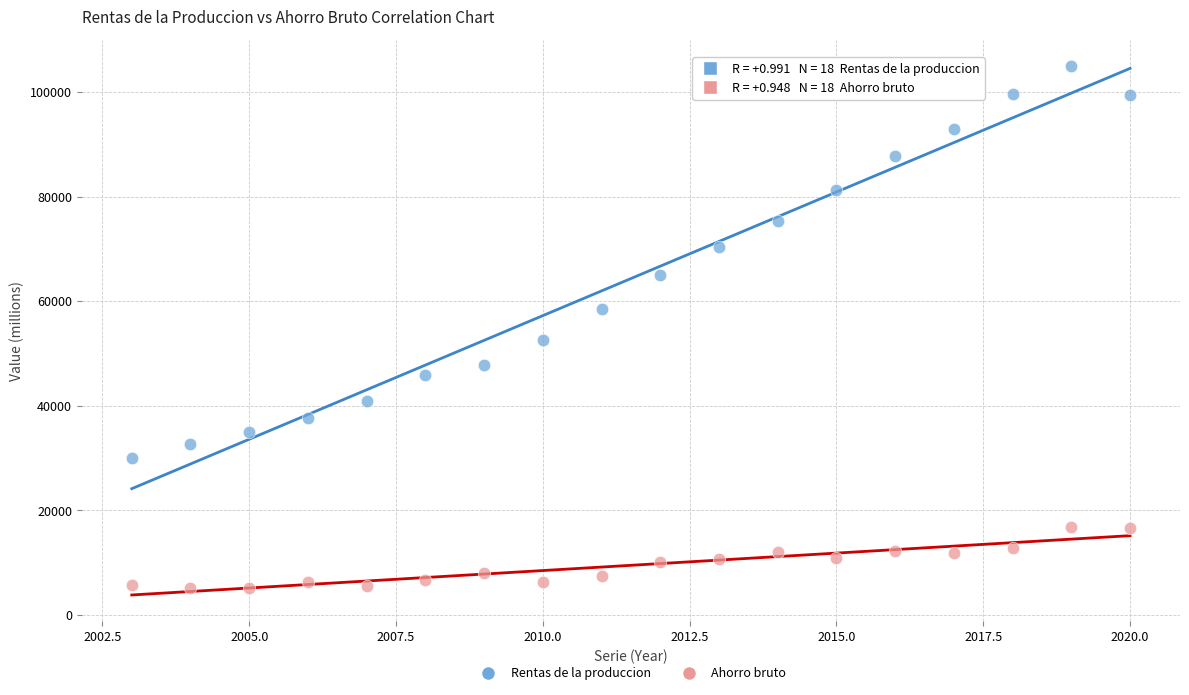

Which series has the largest Y range (max minus min)?

Rentas de la produccion